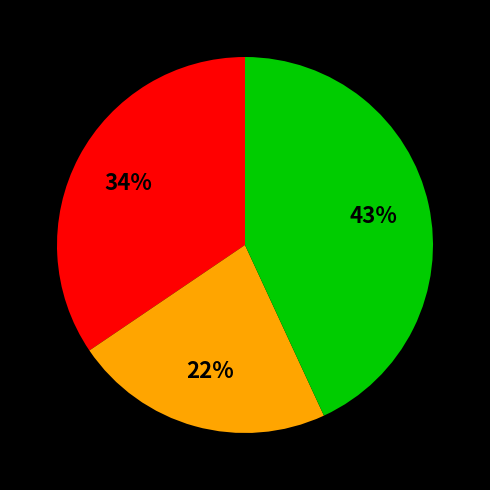

To the nearest percent, what is the difference between the largest and smallest slice percentages?

21%